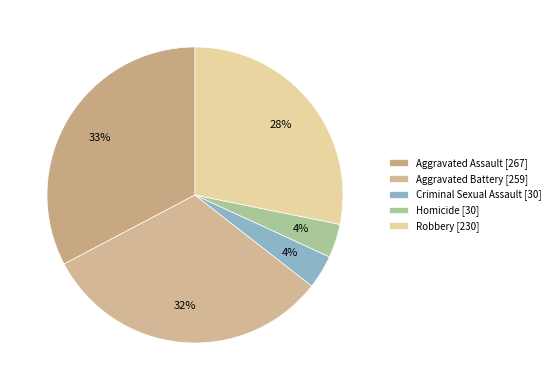

What is the largest slice in the pie chart?

Aggravated Assault